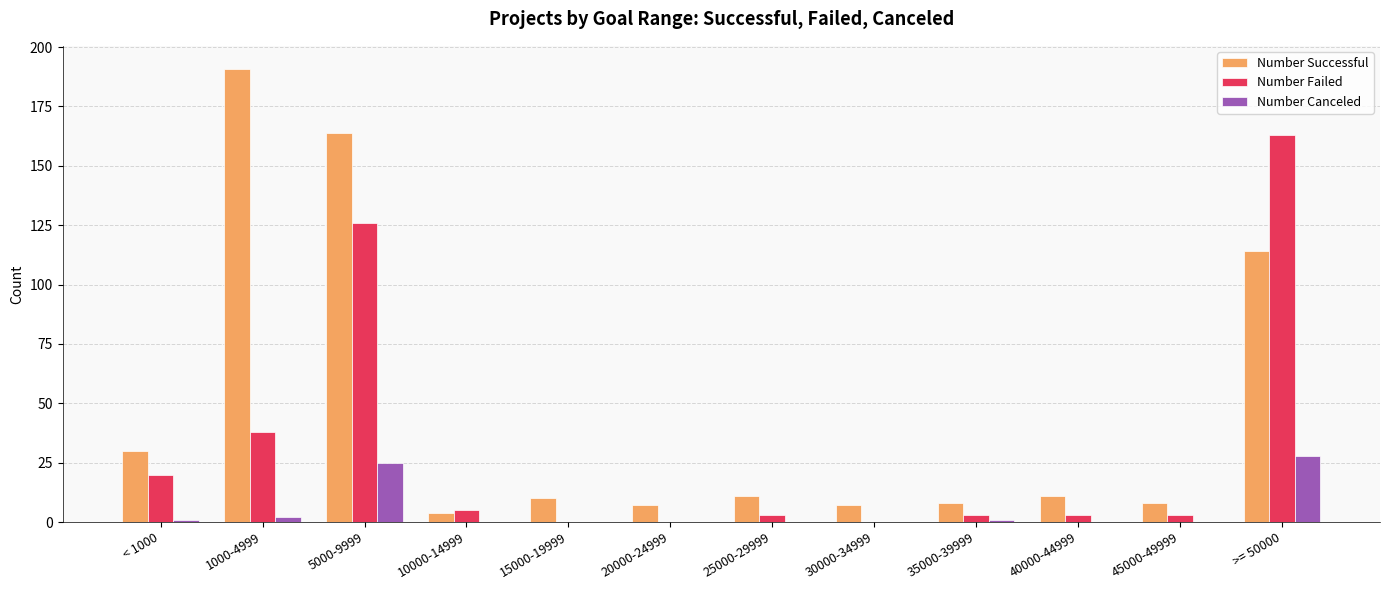

Which series has the largest total across all categories?

Number Successful